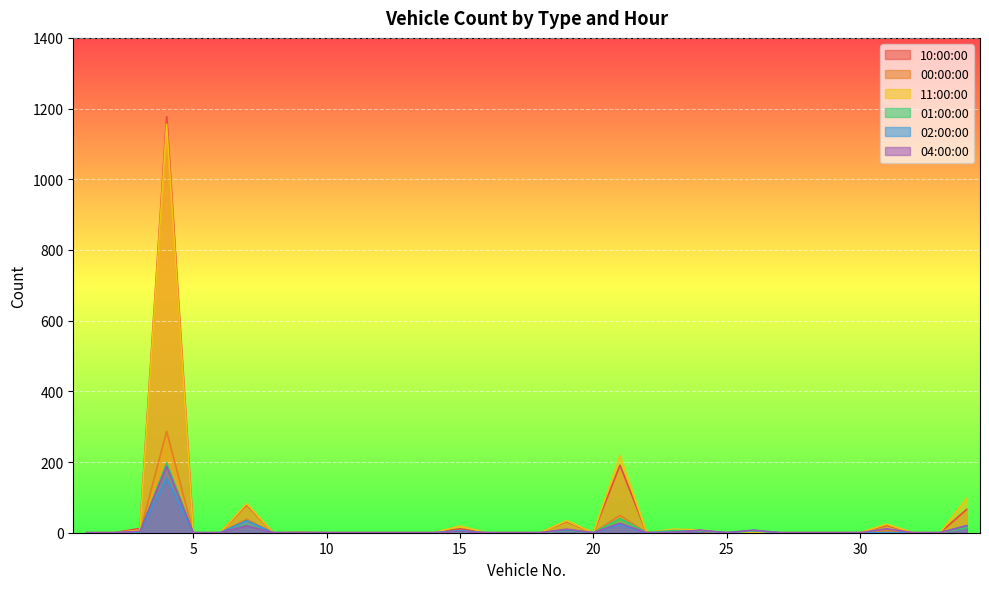

Count the number of data series in this chart.

6